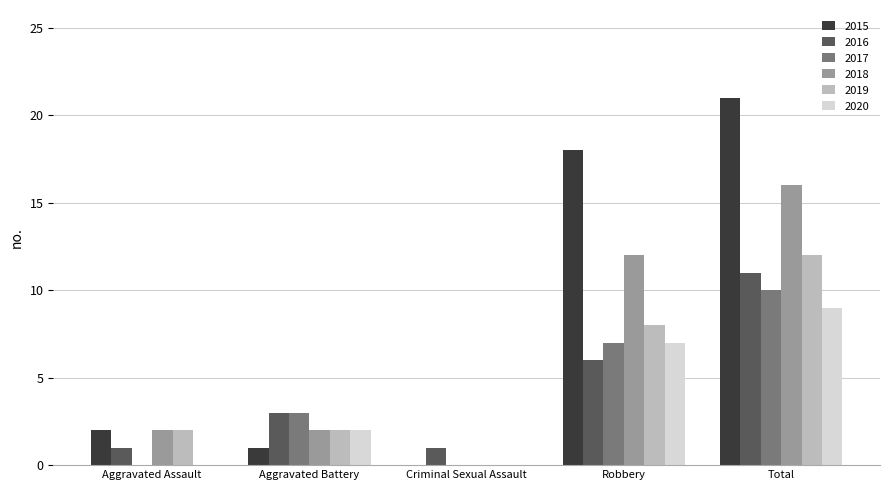

What is the maximum value for 2019?

12